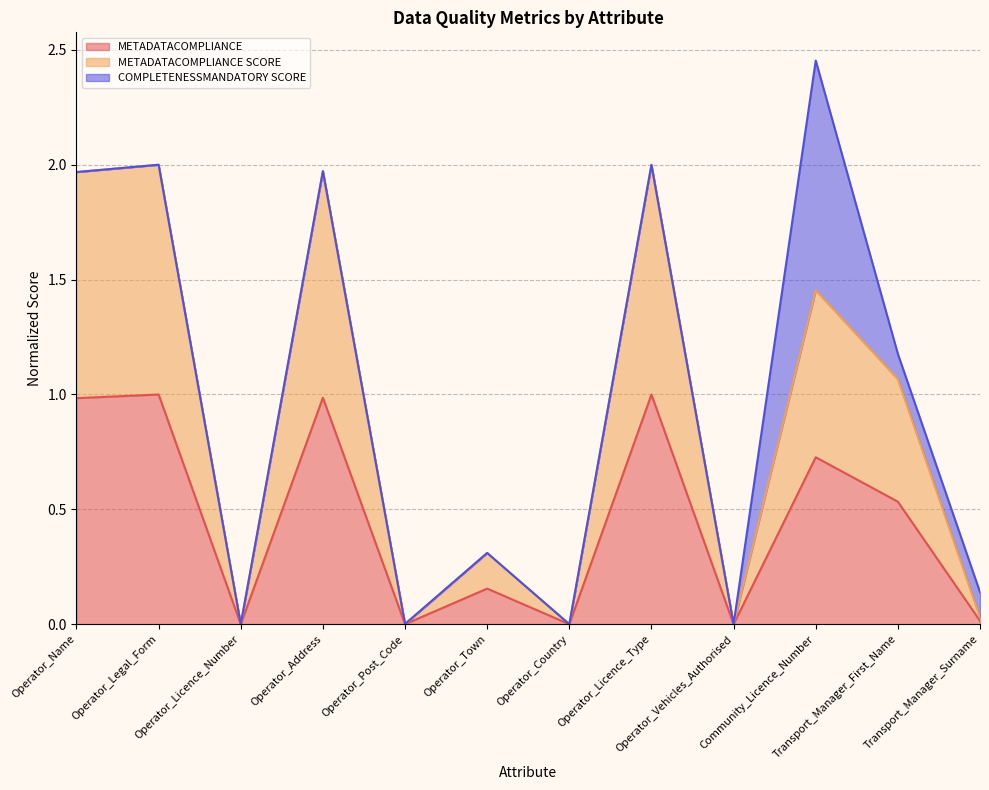

Between Operator_Legal_Form and Operator_Post_Code, which series saw the biggest shift?

METADATACOMPLIANCE SCORE